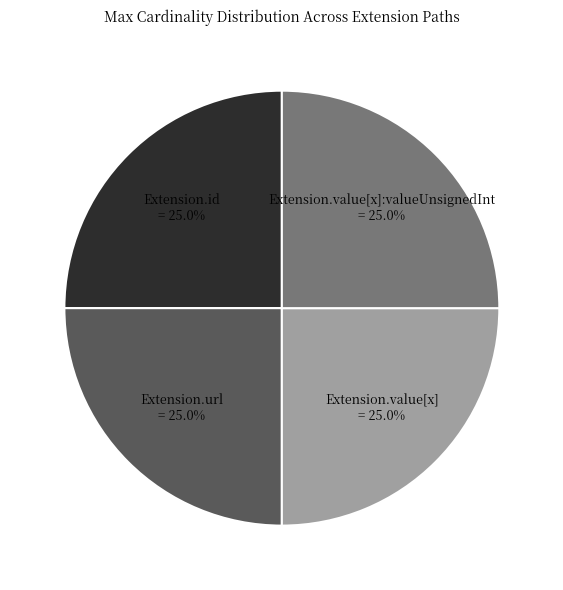

Is Extension.value[x] = 25.0% the majority of the pie?

No